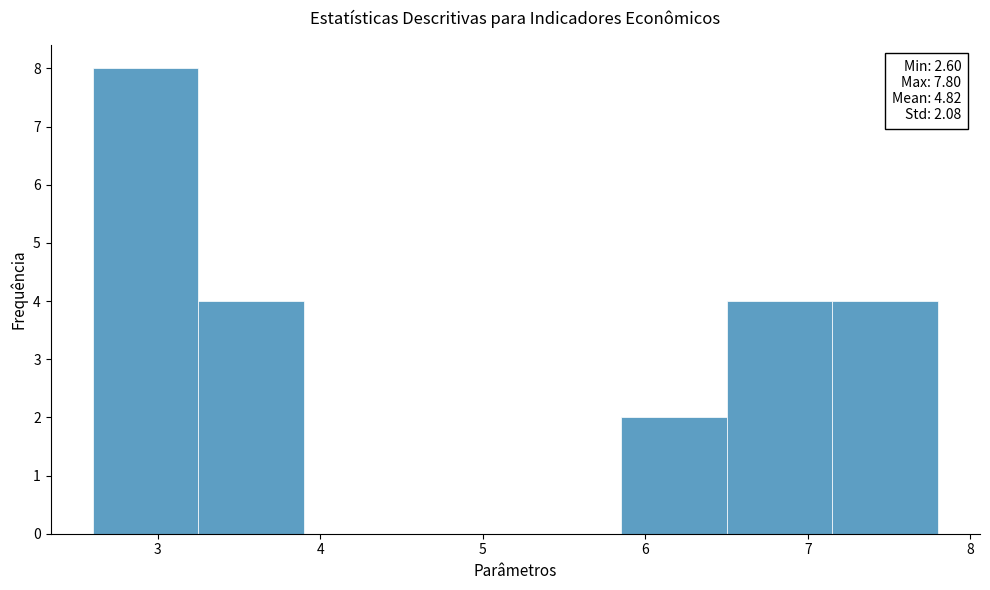

Over which range of the x-axis is the bar tallest?

2.60 to 3.25